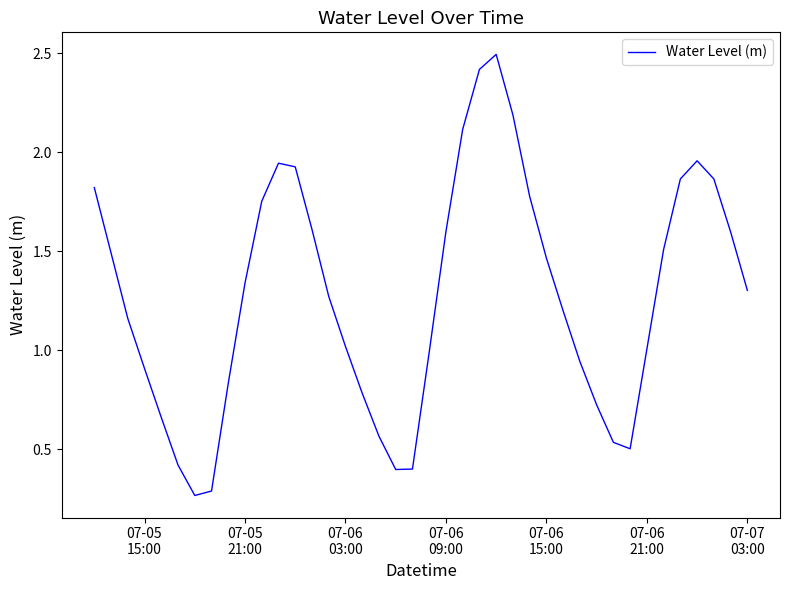

What is the maximum value shown in the chart?

2.5